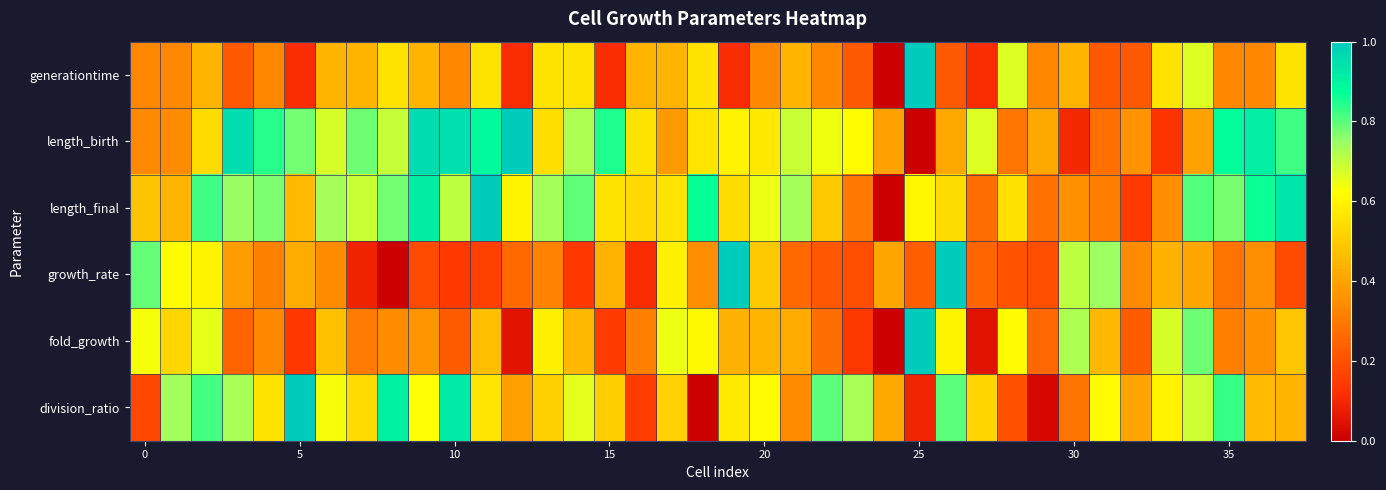

How many series are shown in this chart?

6